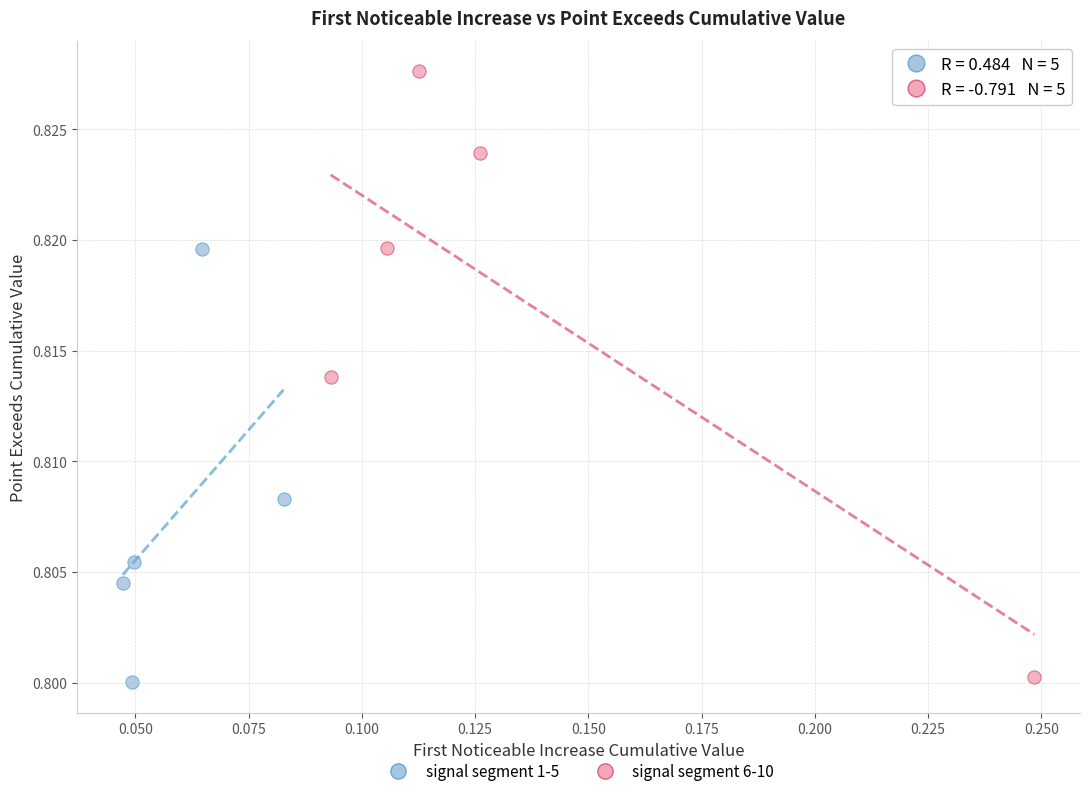

Which series contains the highest Y value?

signal segment 6-10